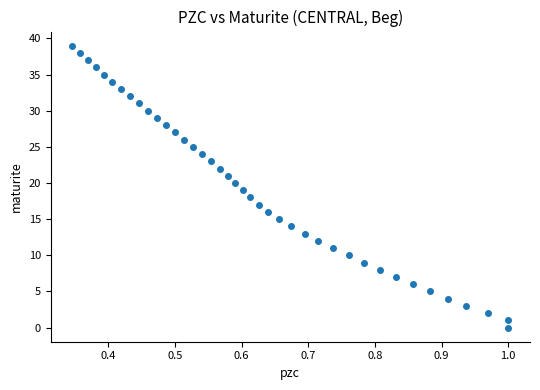

What is the range of Y values (max minus min)?

39